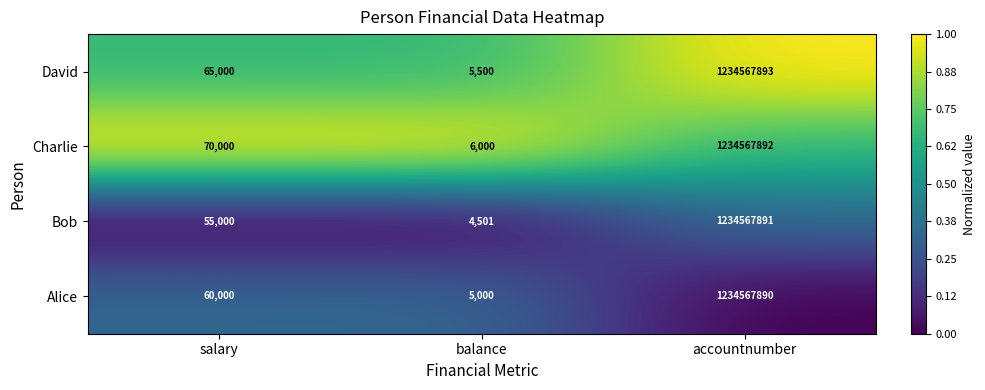

How many distinct data groups are displayed?

4